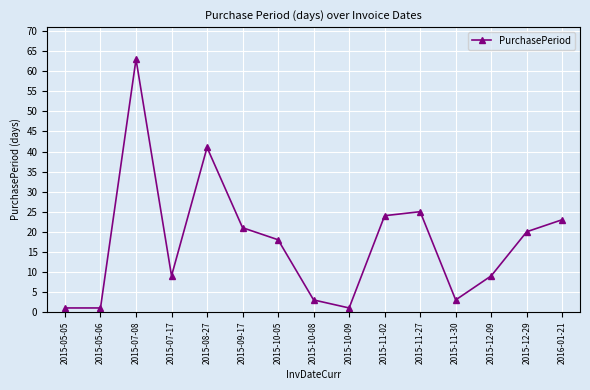

What is the label of the 7th point from the left?

2015-10-05